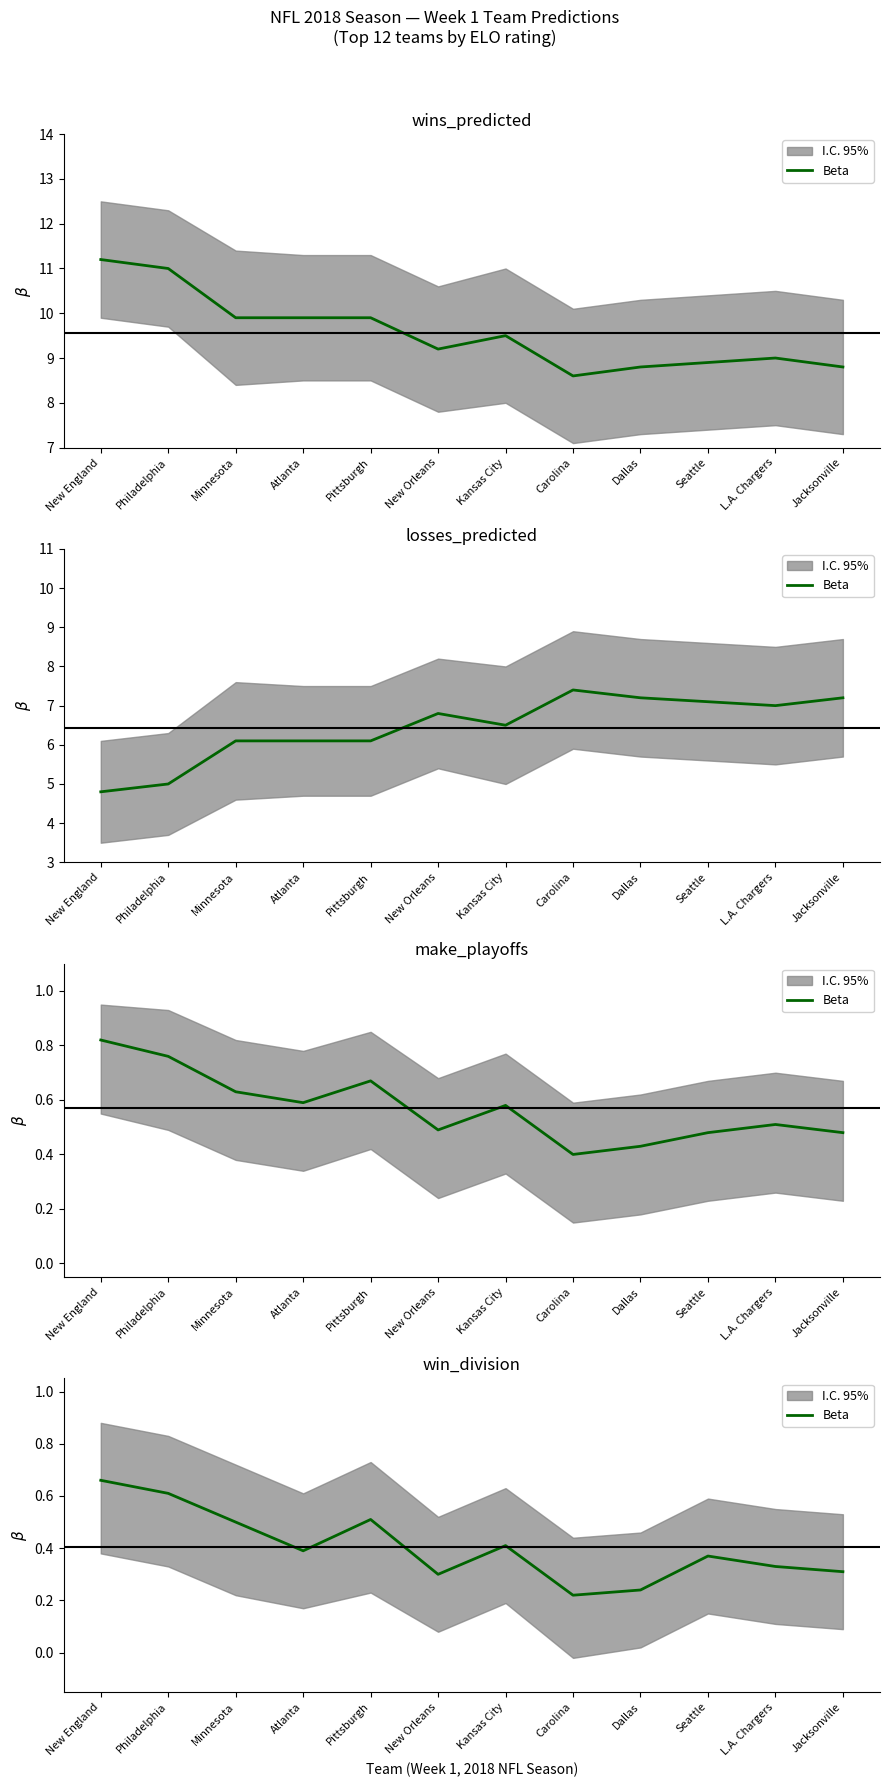

What is the average value?

0.4